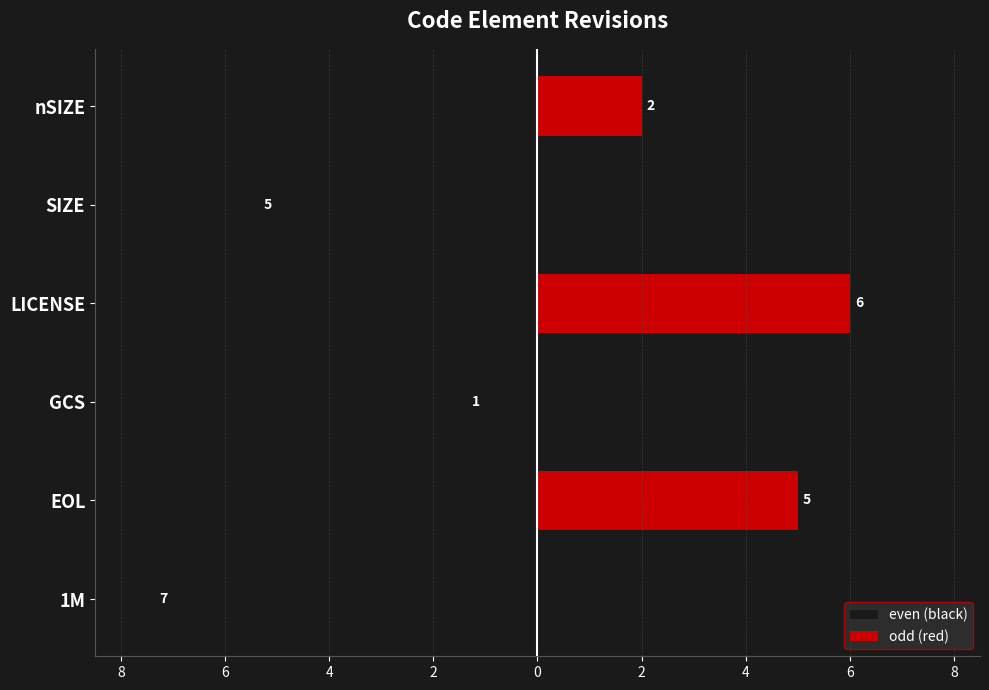

Count the number of data series in this chart.

2